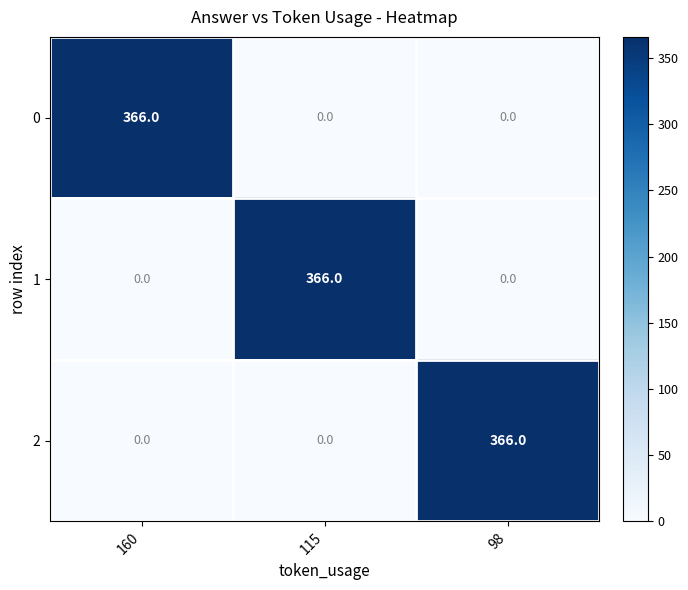

How many data points does each series have?

3